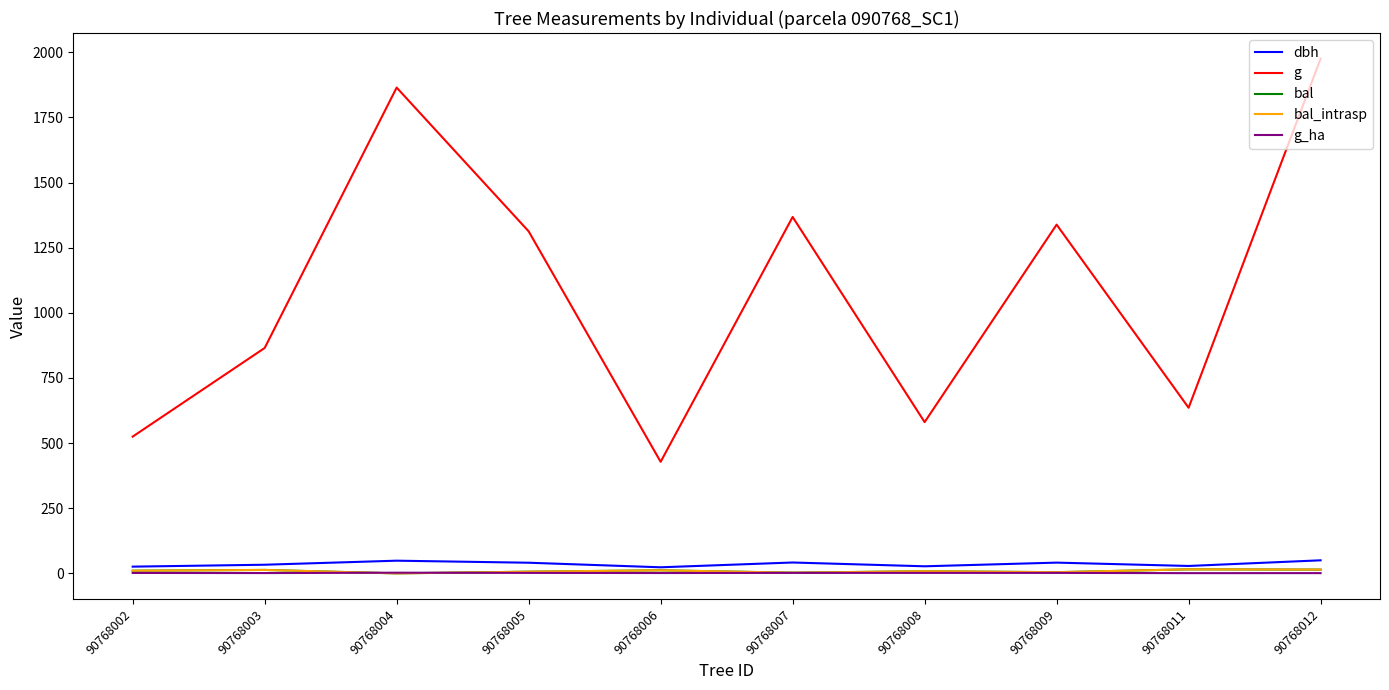

Does the chart have visible grid lines?

No